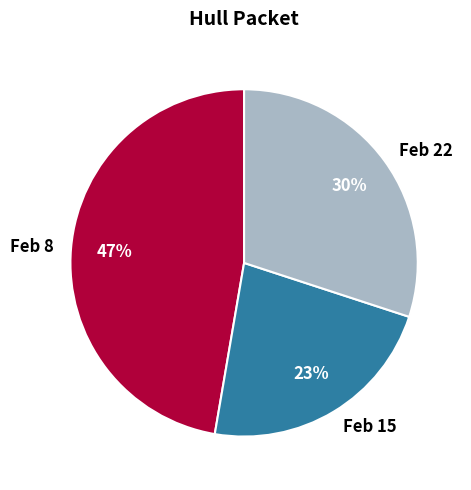

What is the largest slice in the pie chart?

Feb 8